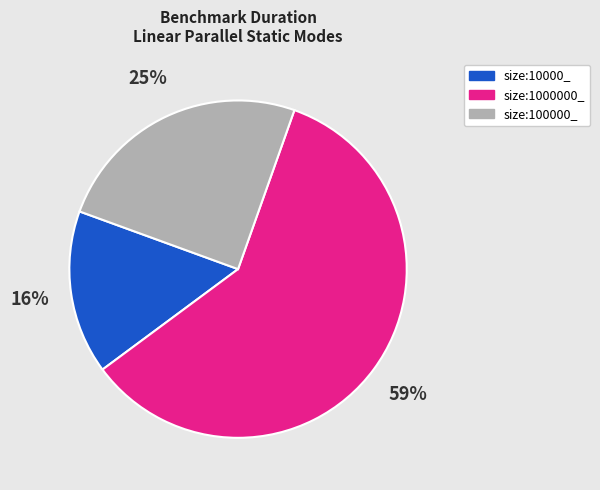

Is there a majority slice in this chart?

Yes